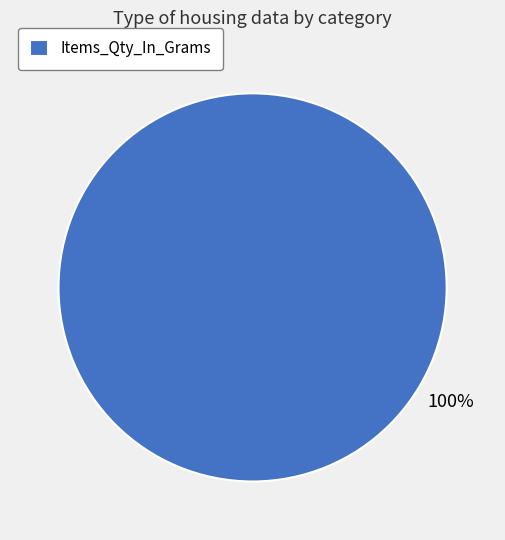

Rank the categories by value from highest to lowest.

Items_Qty_In_Grams